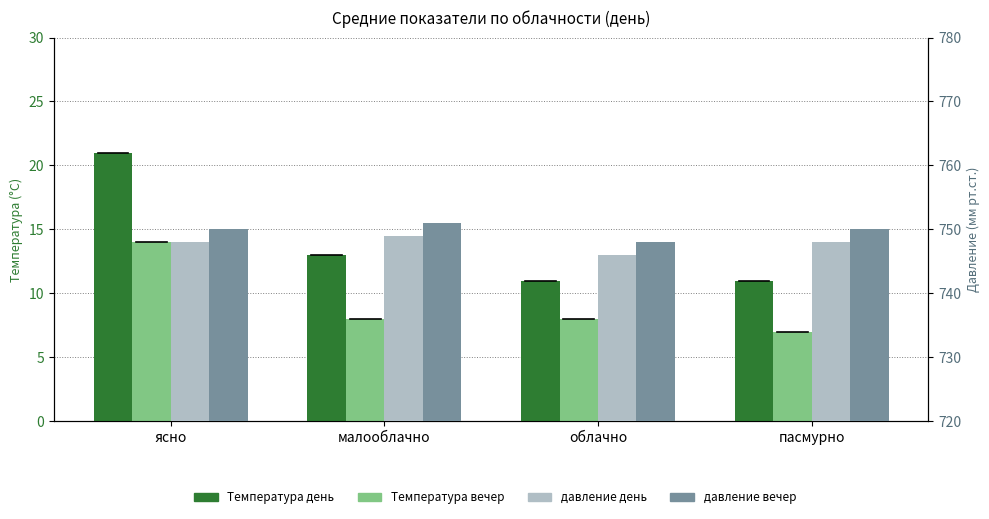

The давление день series shows 746 at облачно. True or false?

True